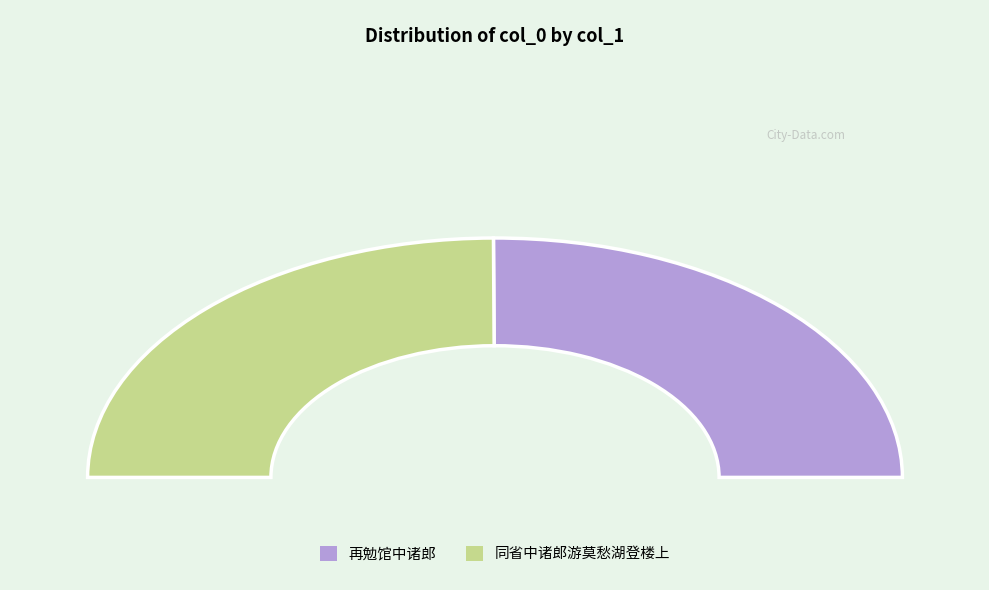

Rank the categories by value from lowest to highest.

同省中诸郎游莫愁湖登楼上, 再勉馆中诸郎